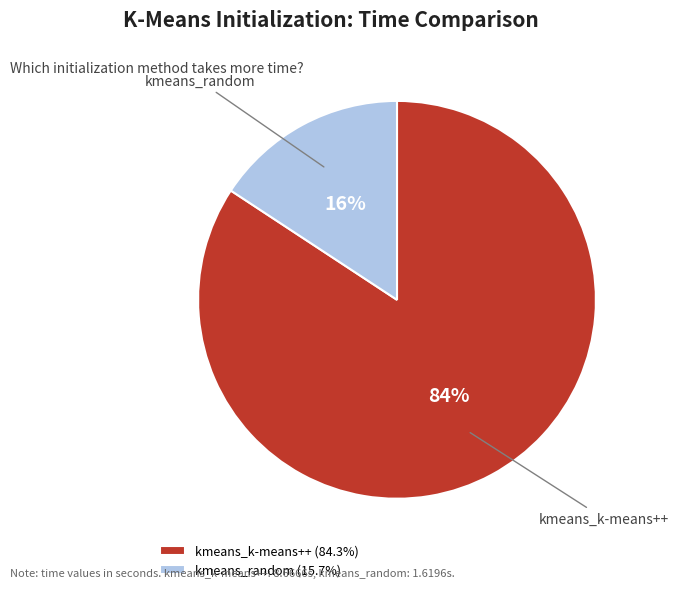

Does any single category account for the majority?

Yes